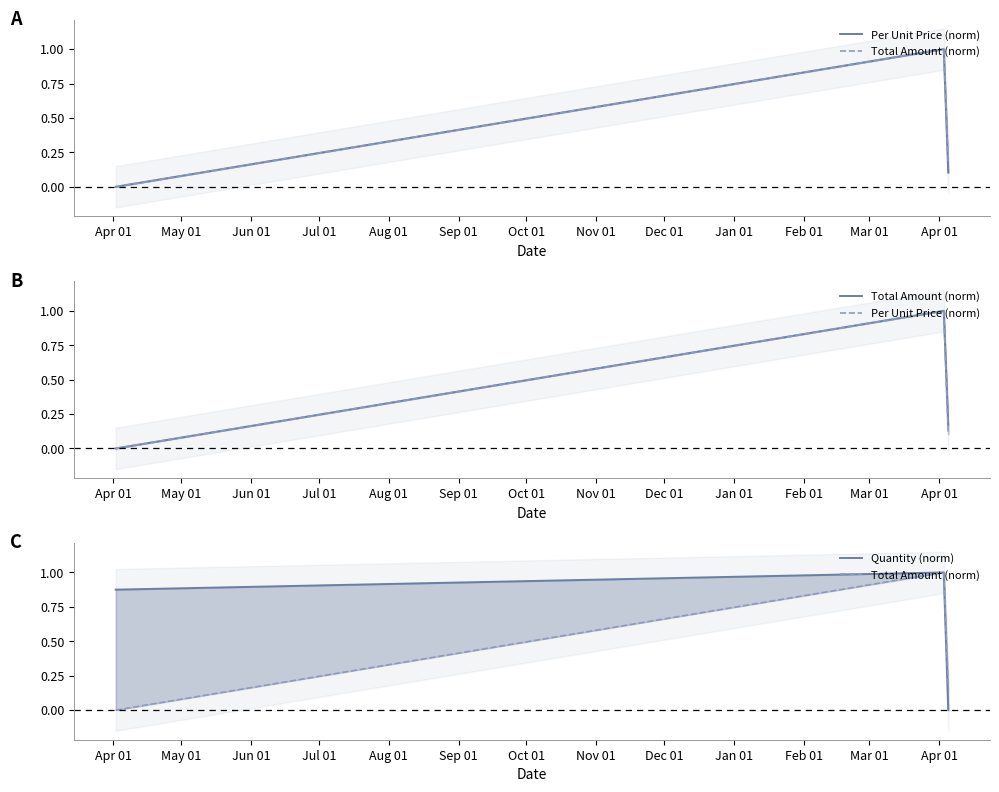

Does the chart display data point markers on the line(s)?

No